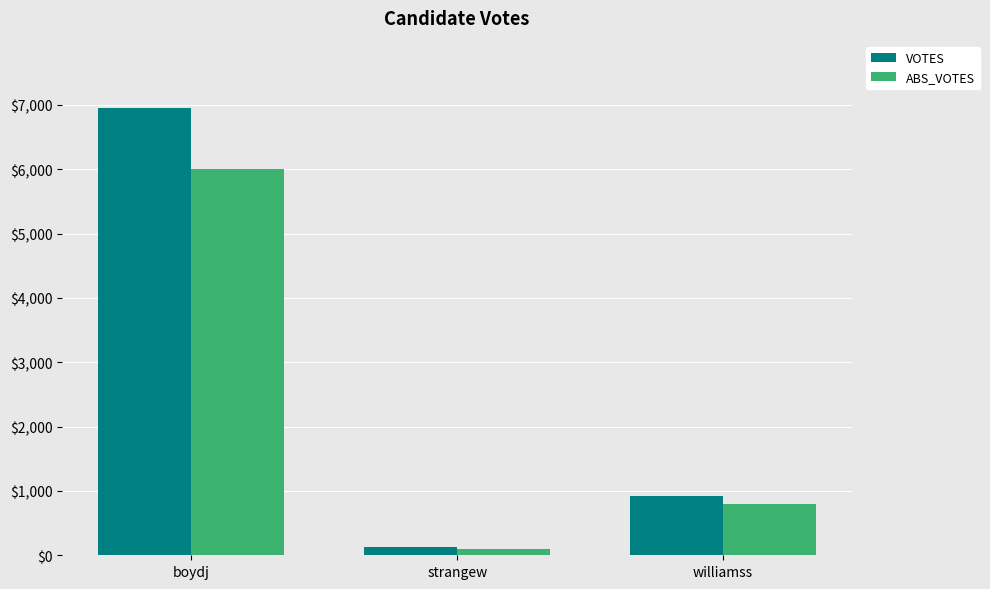

At which category is the sum across all series the highest?

boydj